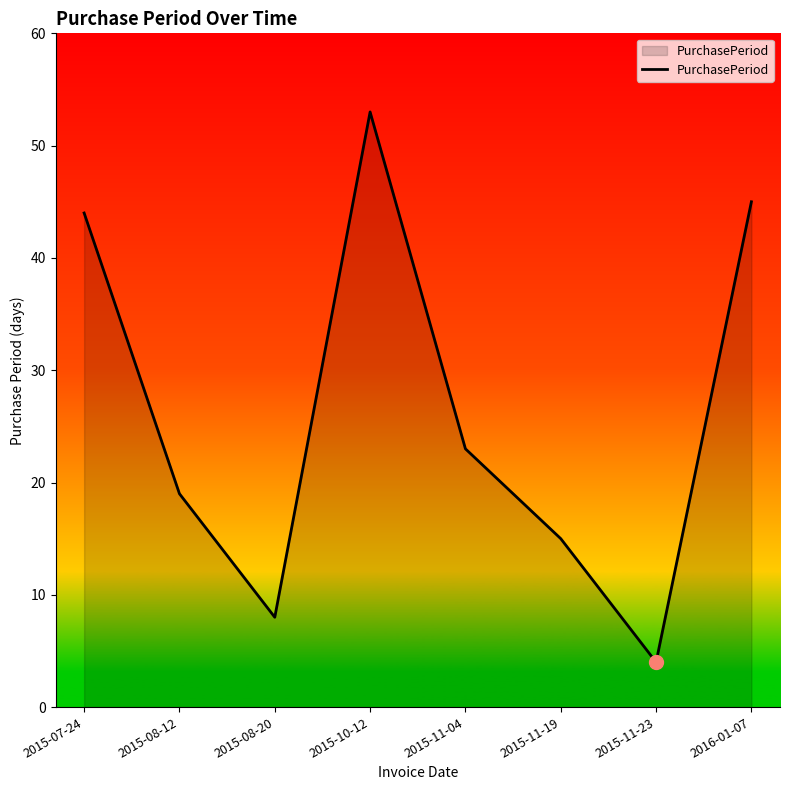

Does the chart display data point markers on the line(s)?

No